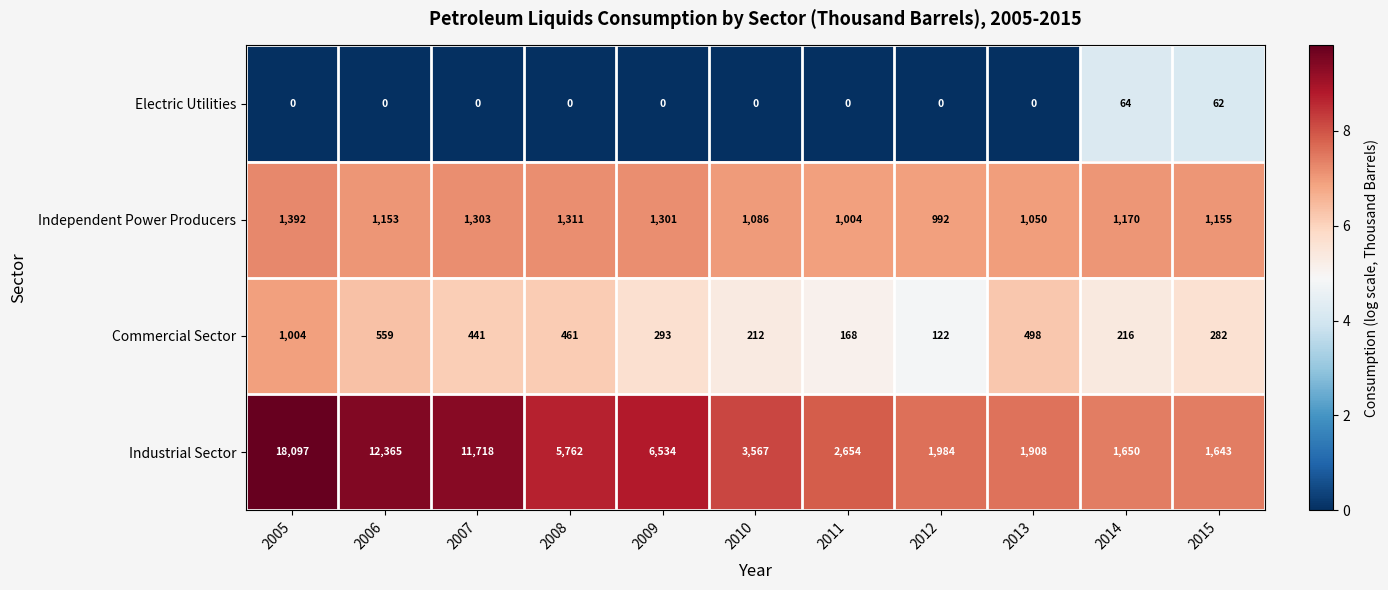

What is the difference between the maximum and minimum values in the Electric Utilities series?

64